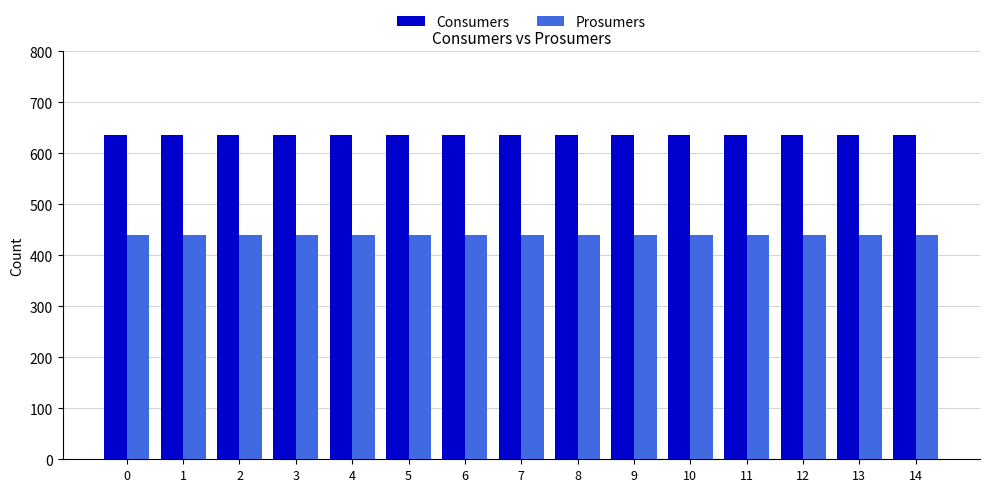

What is the spread (max minus min) of values at 0?

195